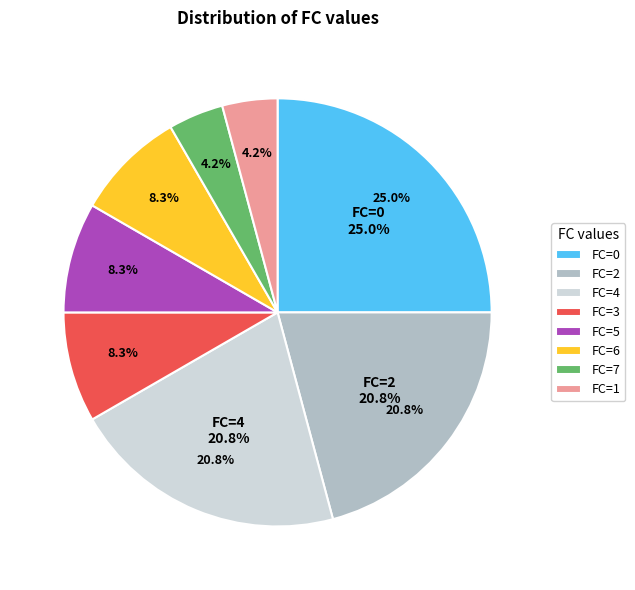

Count the number of slices in the pie.

8